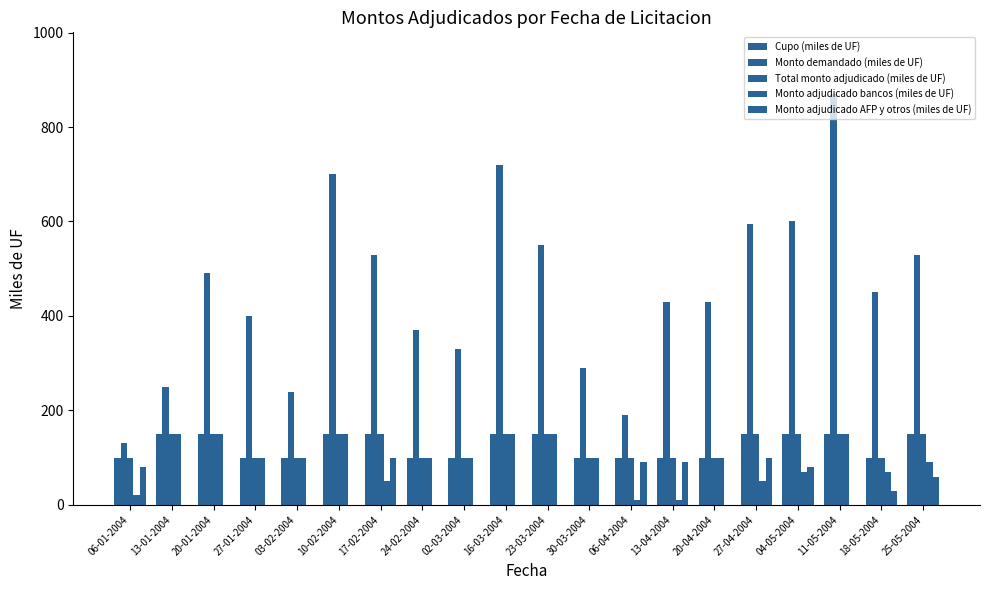

What is the difference between the highest and lowest values at 02-03-2004?

330